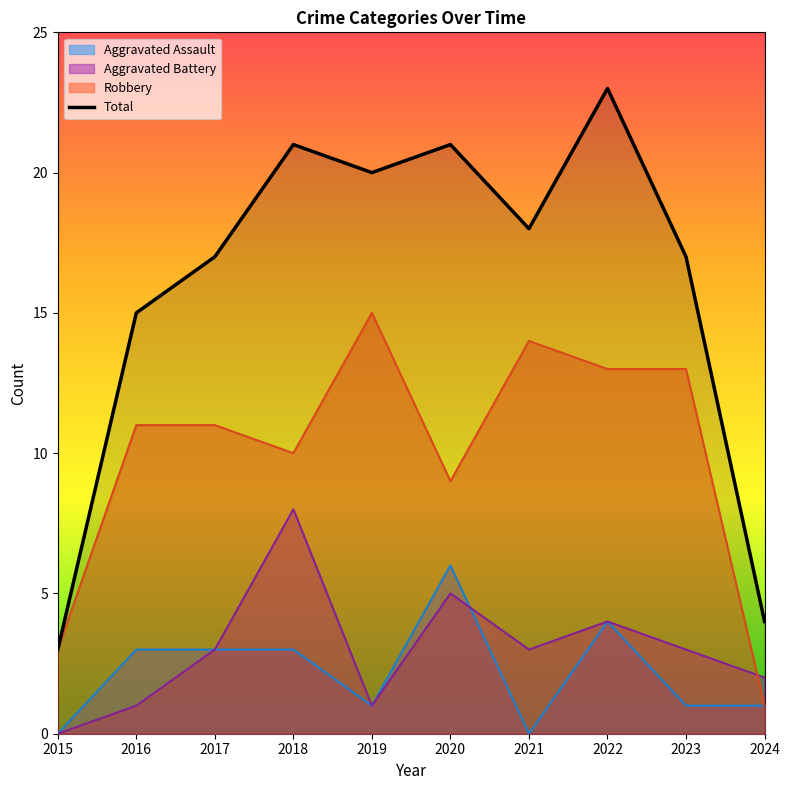

How many data points are above 18?

4